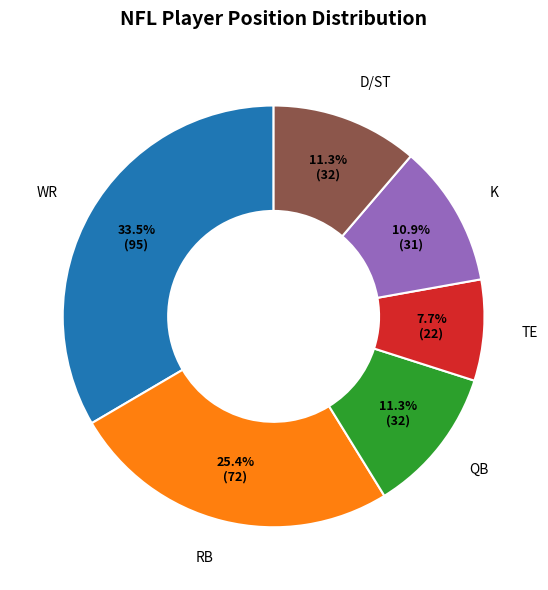

Is there a majority slice in this chart?

No